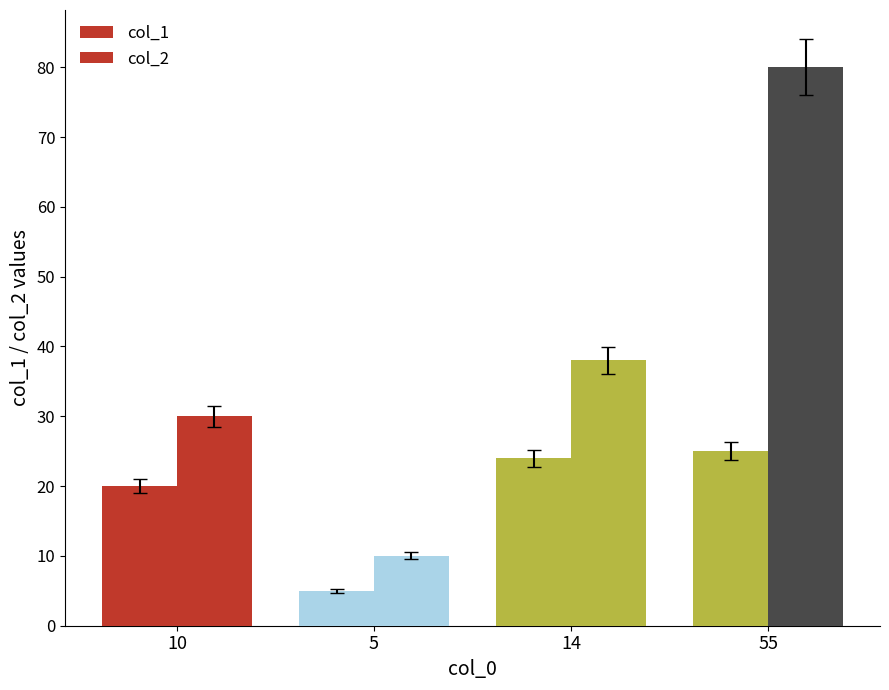

Reading left to right, transcribe all the data shown in this chart.

col_1: 20	5	24	25
col_2: 30	10	38	80